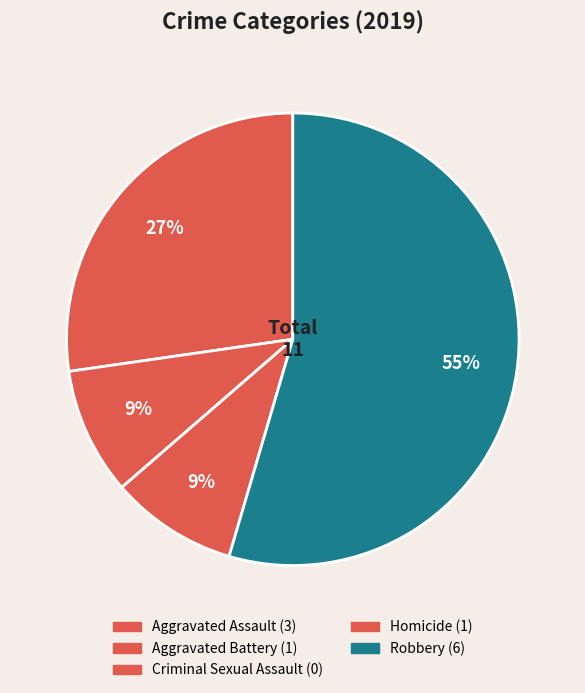

To the nearest percent, what is the average slice percentage?

20%